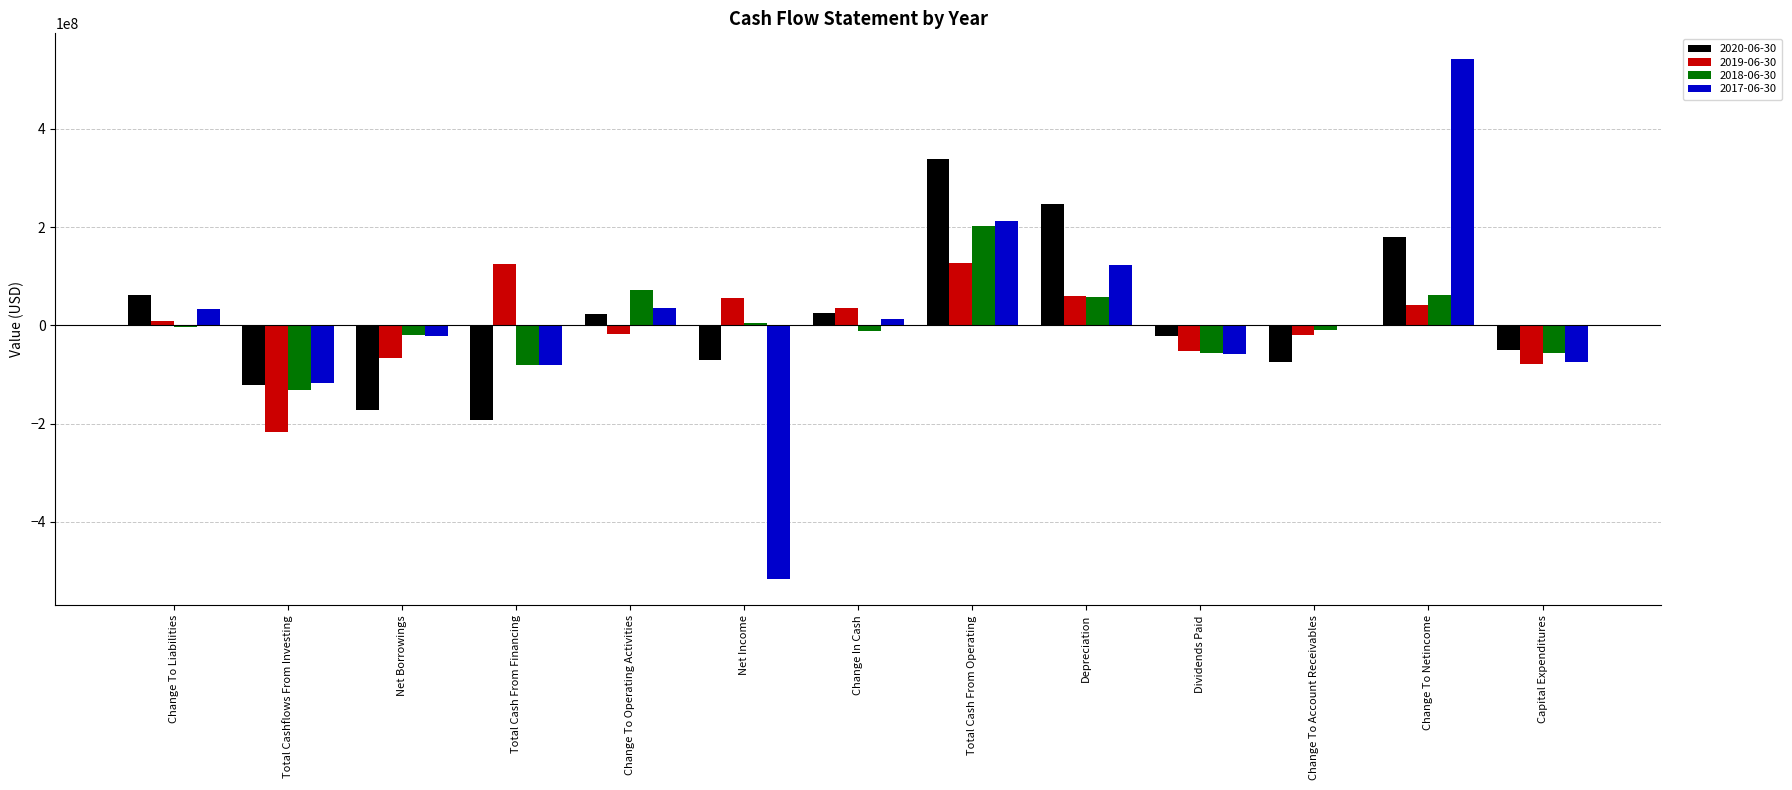

At which category does the chart reach its peak across all series?

Change To Netincome